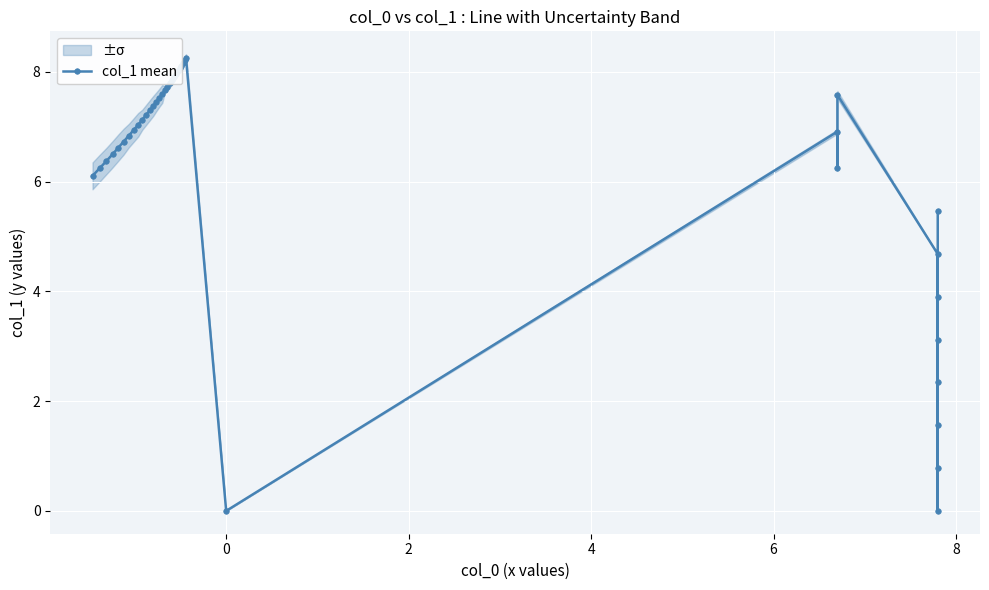

How many values are above zero?

38